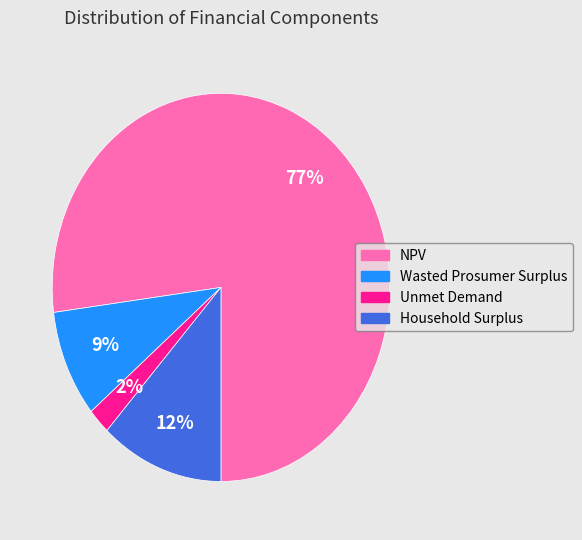

How many slices are in this pie chart?

4